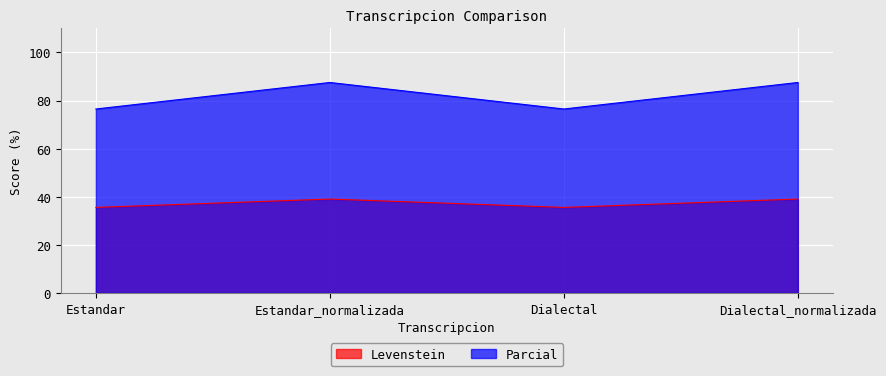

Read the Levenstein value at Dialectal_normalizada.

39.0